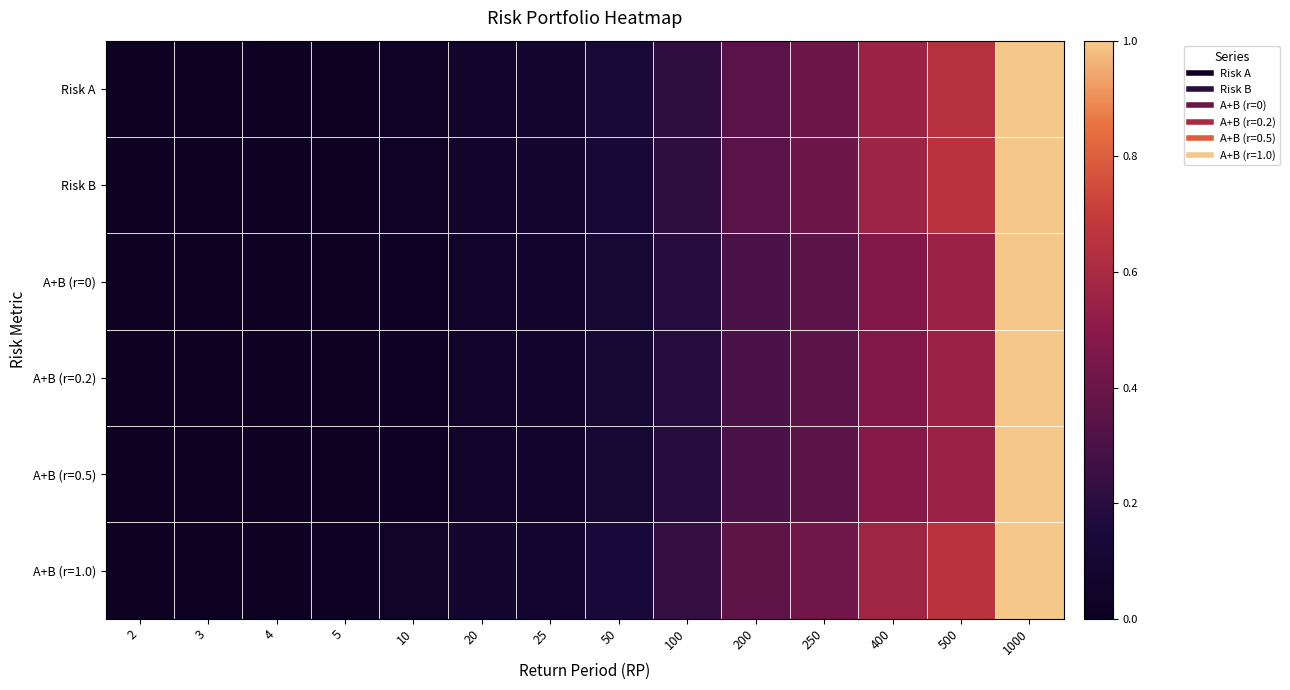

Reading right to left, transcribe all the data shown in this chart.

Risk A: 1000=1.0	500=0.6	400=0.6	250=0.4	200=0.3	100=0.2	50=0.1	25=0.1	20=0.1	10=0.0	5=0.0	4=0.0	3=0.0	2=0.0
Risk B: 1000=1.0	500=0.7	400=0.6	250=0.4	200=0.4	100=0.2	50=0.1	25=0.1	20=0.1	10=0.0	5=0.0	4=0.0	3=0.0	2=0.0
A+B (r=0): 1000=1.0	500=0.5	400=0.5	250=0.4	200=0.3	100=0.2	50=0.1	25=0.1	20=0.1	10=0.0	5=0.0	4=0.0	3=0.0	2=0.0
A+B (r=0.2): 1000=1.0	500=0.5	400=0.5	250=0.4	200=0.3	100=0.2	50=0.1	25=0.1	20=0.1	10=0.0	5=0.0	4=0.0	3=0.0	2=0.0
A+B (r=0.5): 1000=1.0	500=0.5	400=0.5	250=0.4	200=0.3	100=0.2	50=0.1	25=0.1	20=0.1	10=0.0	5=0.0	4=0.0	3=0.0	2=0.0
A+B (r=1.0): 1000=1.0	500=0.7	400=0.6	250=0.4	200=0.4	100=0.2	50=0.2	25=0.1	20=0.1	10=0.0	5=0.0	4=0.0	3=0.0	2=0.0